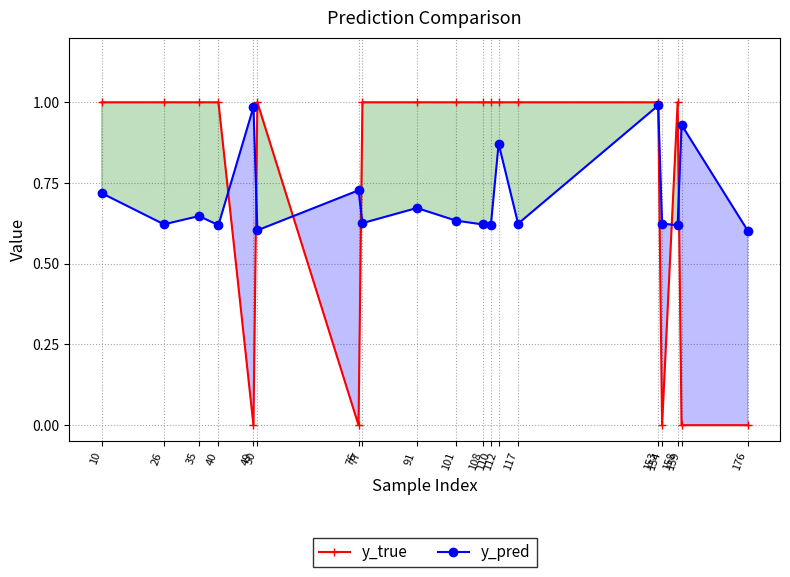

Rank the categories by y_true value from lowest to highest.

49, 76, 154, 159, 176, 10, 26, 35, 40, 50, 77, 91, 101, 108, 110, 112, 117, 153, 158